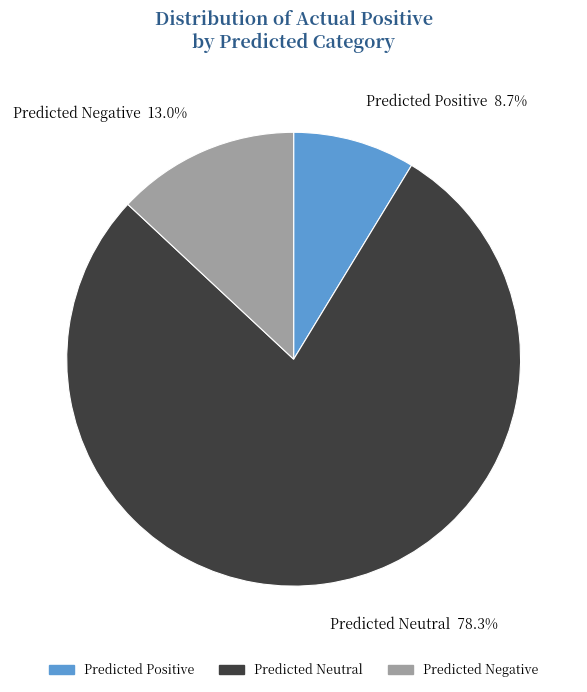

The Predicted Negative slice represents 26% of the pie. True or false?

False